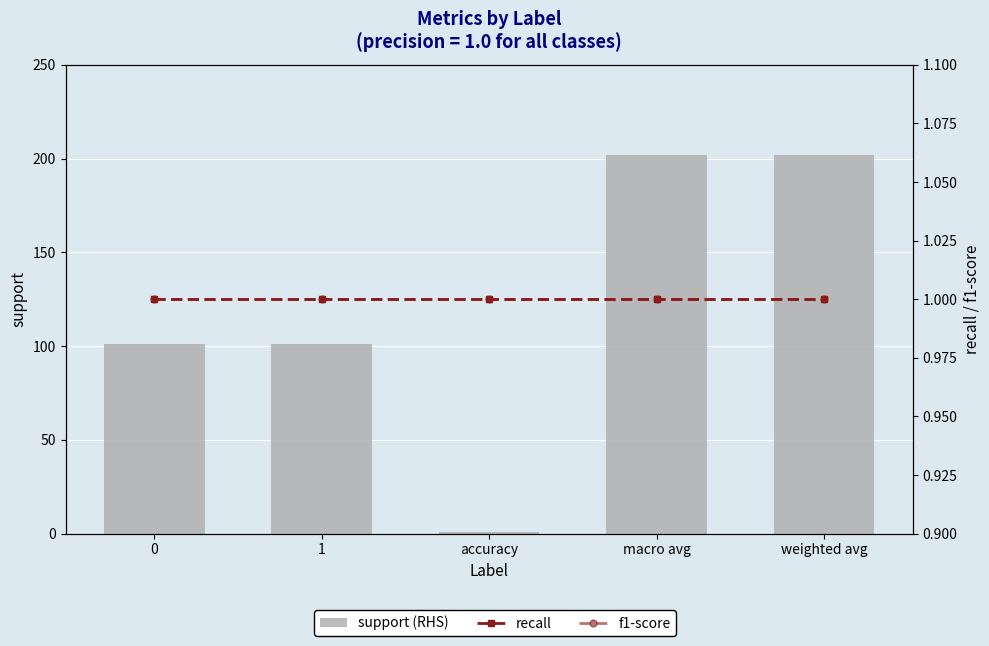

Which label corresponds to the largest value in the chart?

macro avg